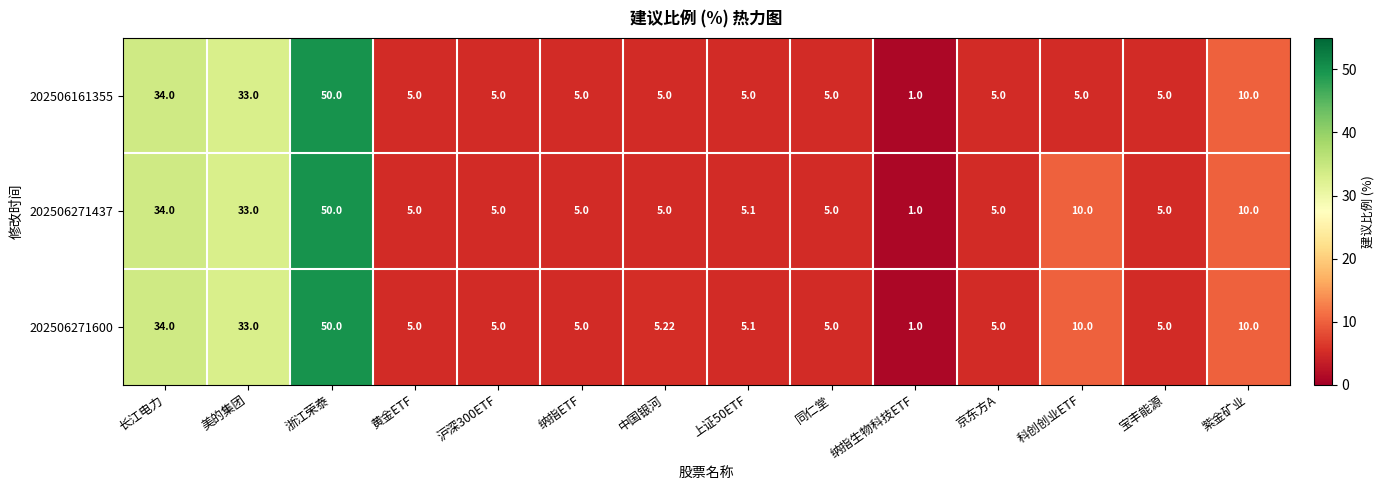

Which label corresponds to the largest value in the chart?

浙江荣泰